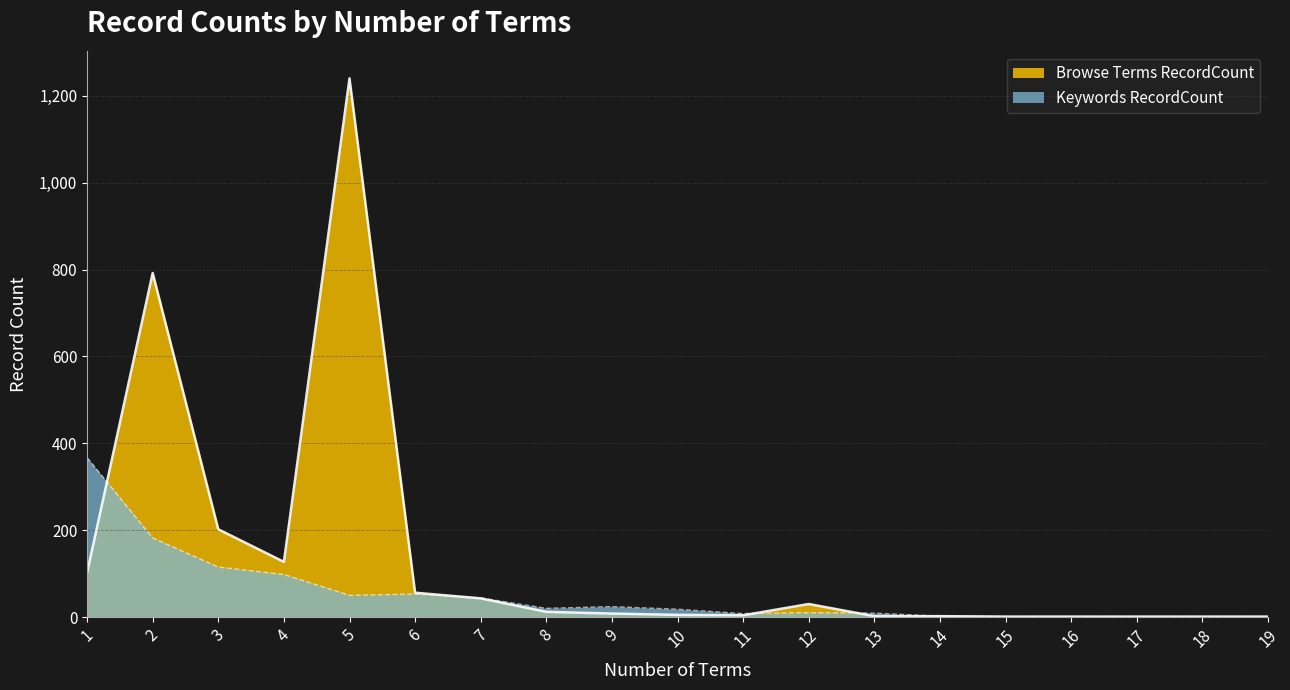

How many intersections are there between Keywords RecordCount and Browse Terms RecordCount?

4